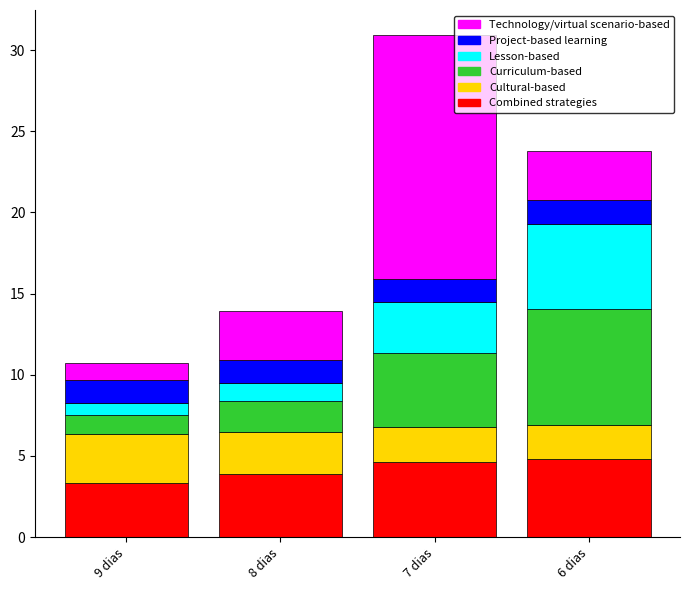

How many categories are shown in the chart?

4